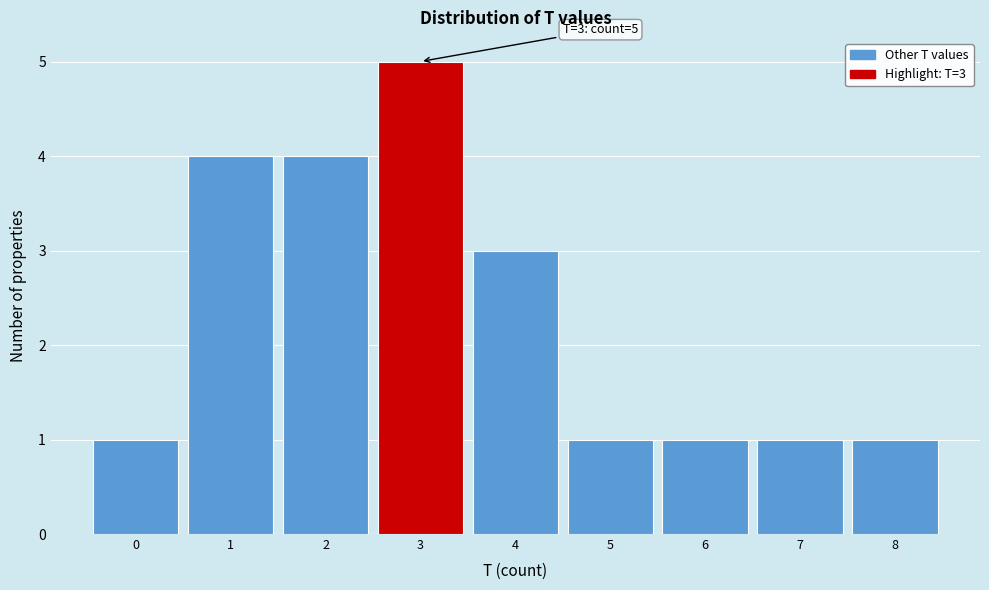

Over which range of the x-axis is the bar tallest?

2.5 to 3.5